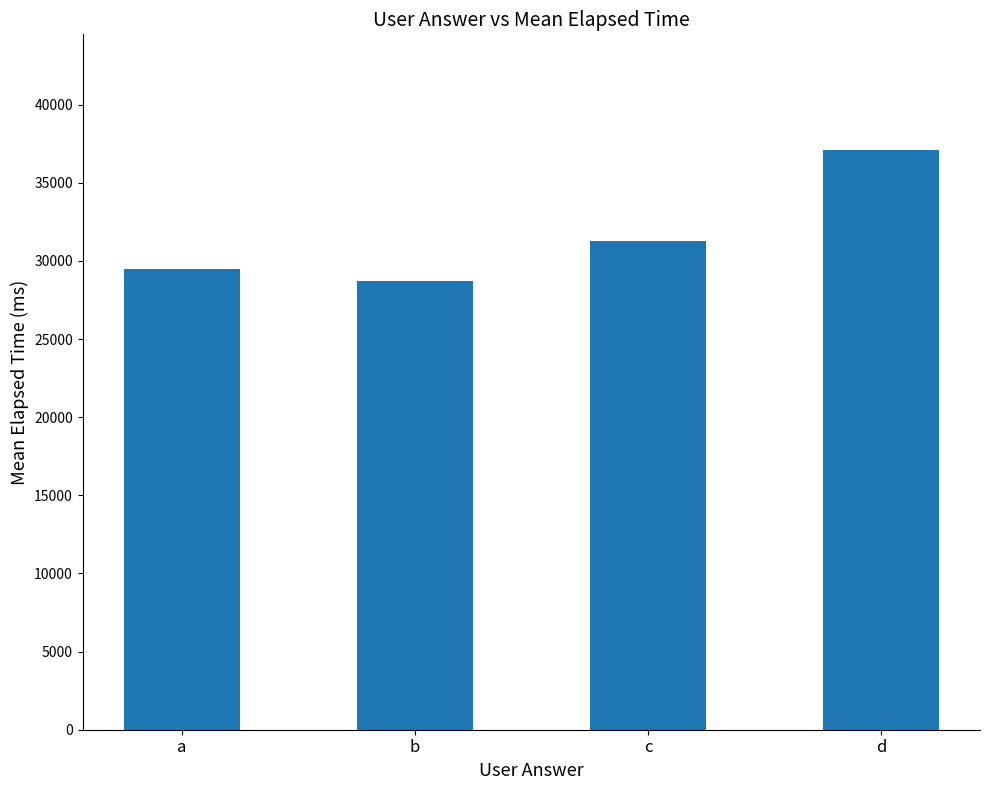

What is the ratio of the value at d to the value at a?

1.3